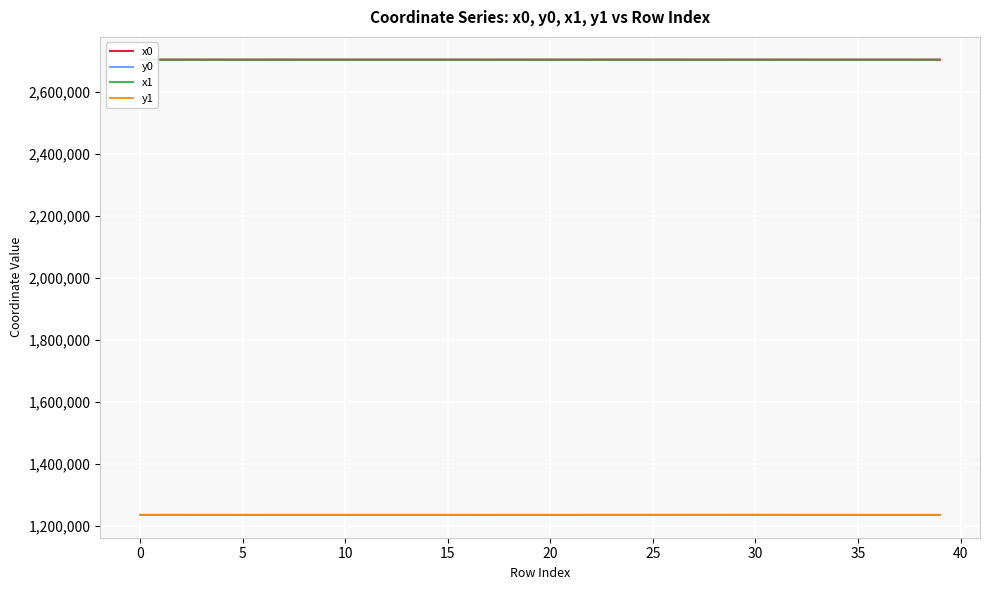

At how many categories does at least one series exceed 1475581?

40